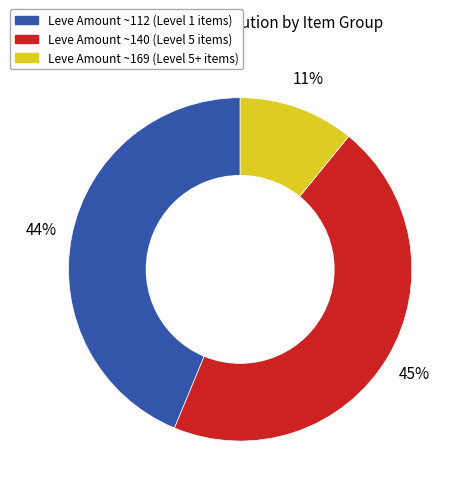

To the nearest percent, what is the difference between the largest and smallest slice percentages?

34%